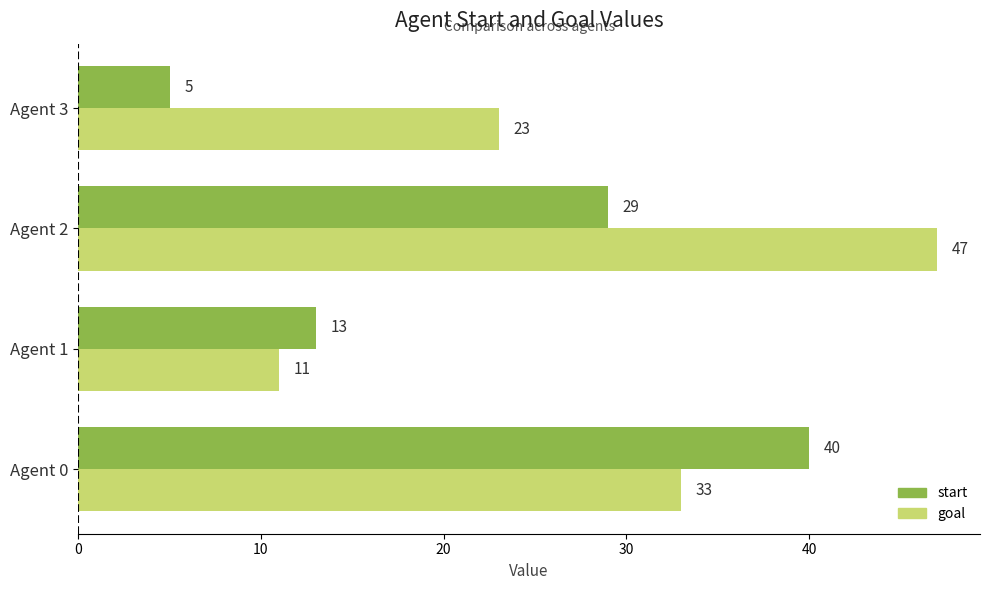

How many goal values are between 23 and 47?

3